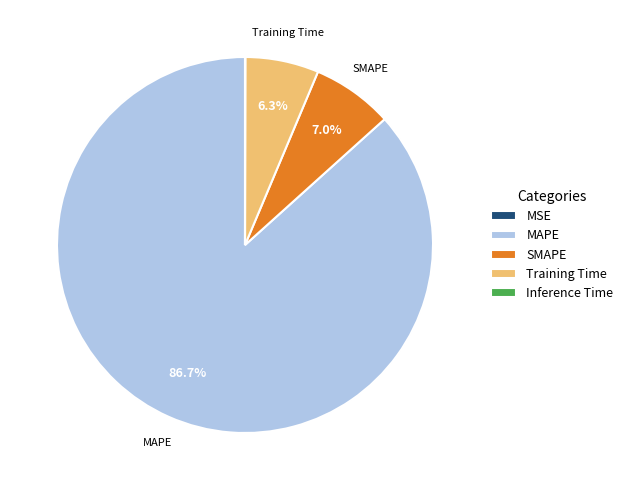

What percentage is NOT represented by MAPE?

13.3%